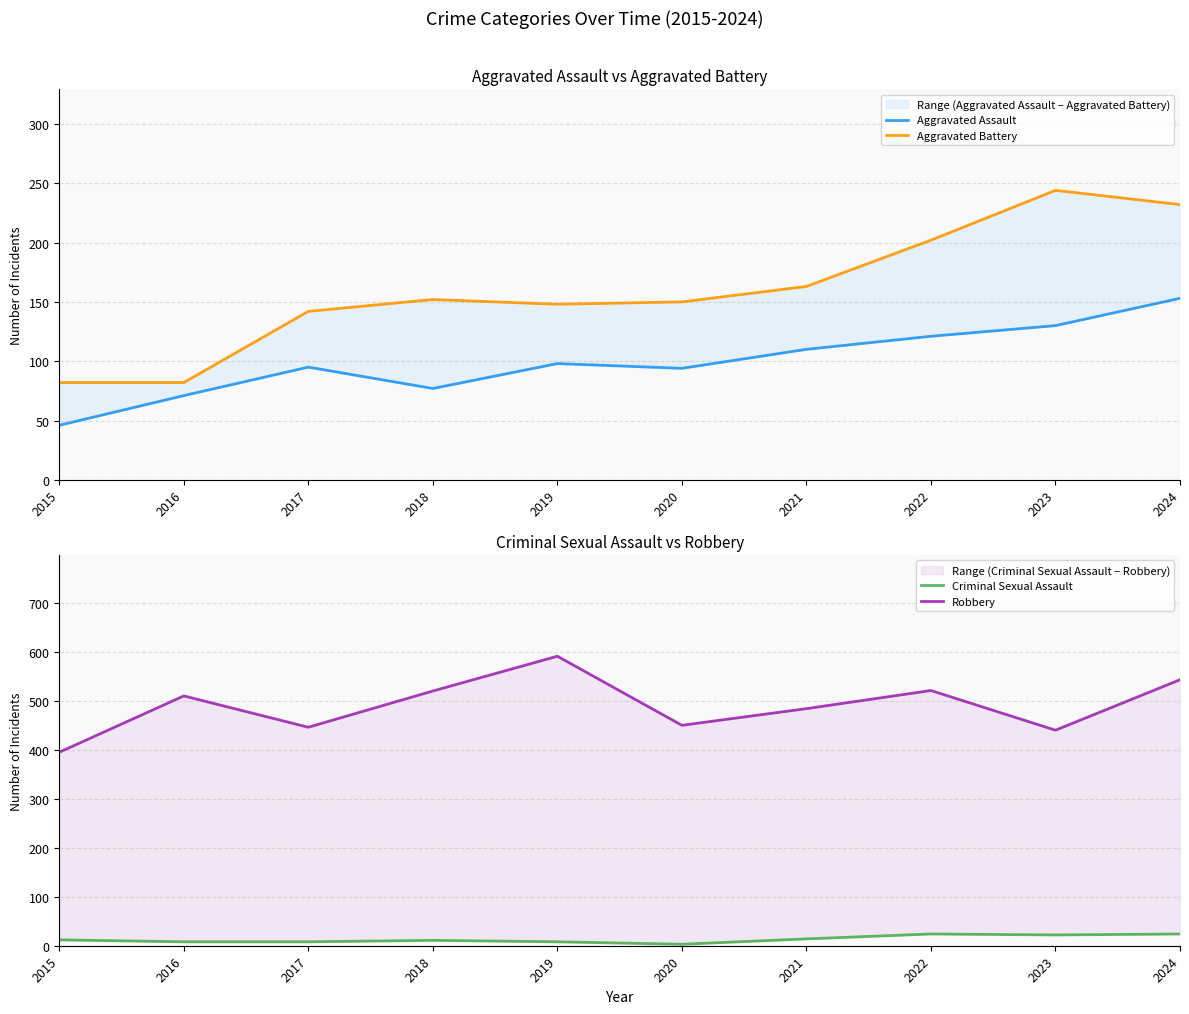

At how many categories does at least one series exceed 404?

9